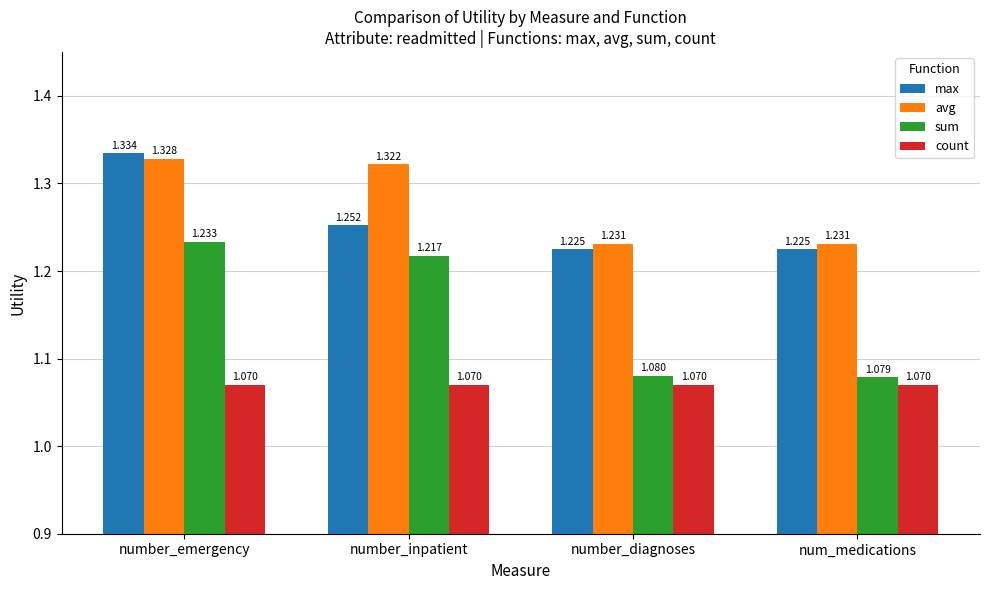

What is the label of the 4th bar from the right?

number_emergency